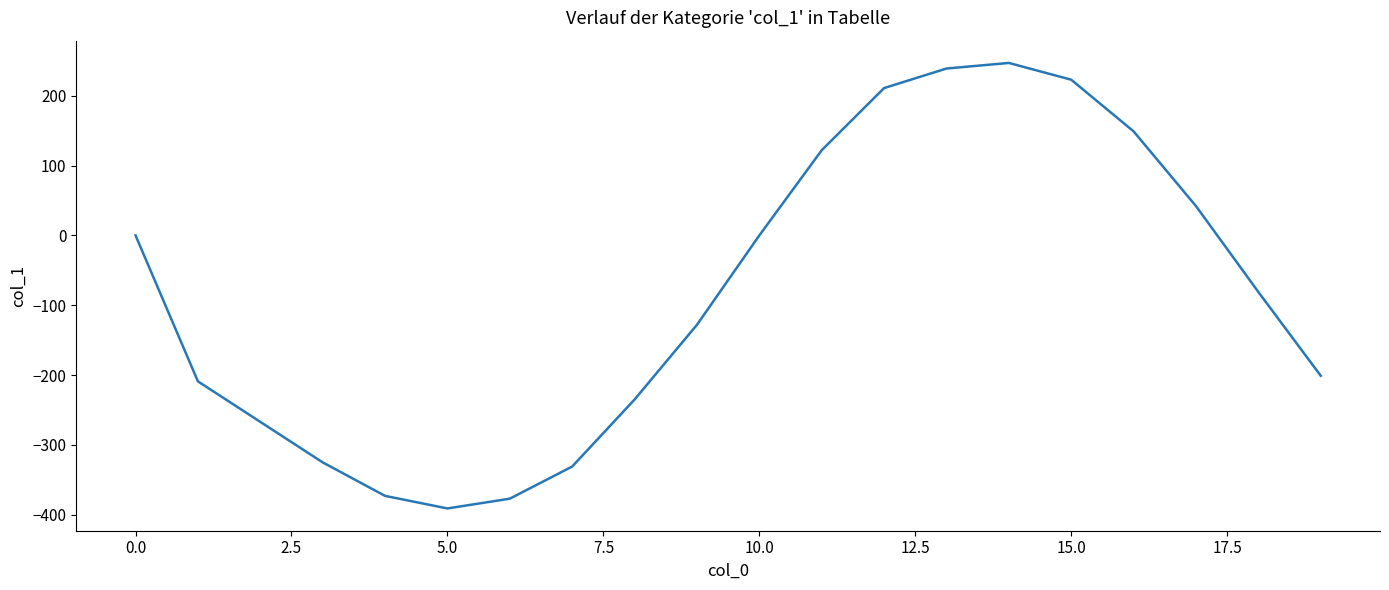

What is the greatest value displayed?

247